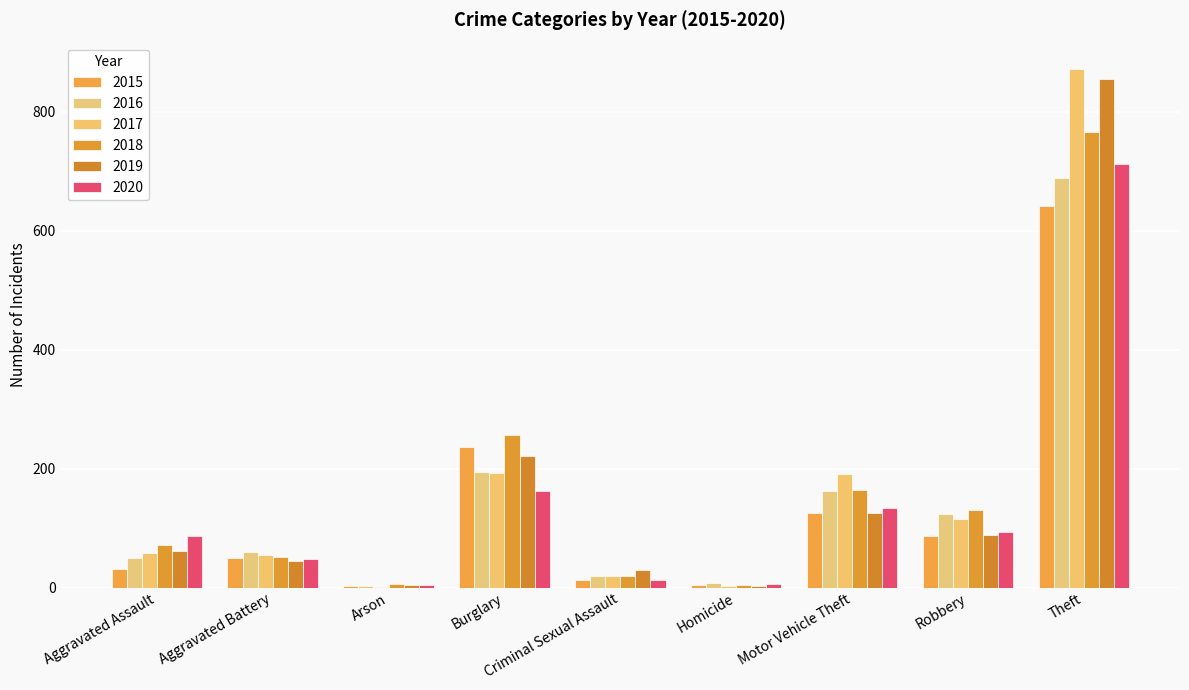

What is the approximate value of 2015 at Aggravated Assault?

31